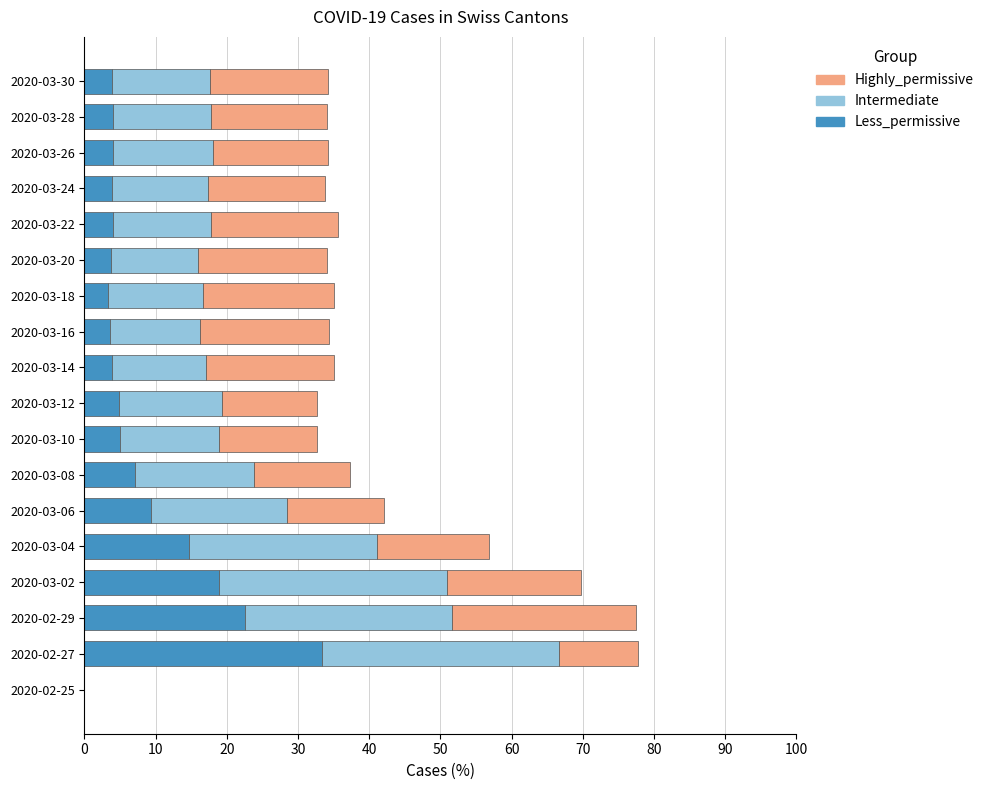

What are all the series names shown in the legend?

Highly_permissive, Intermediate, Less_permissive